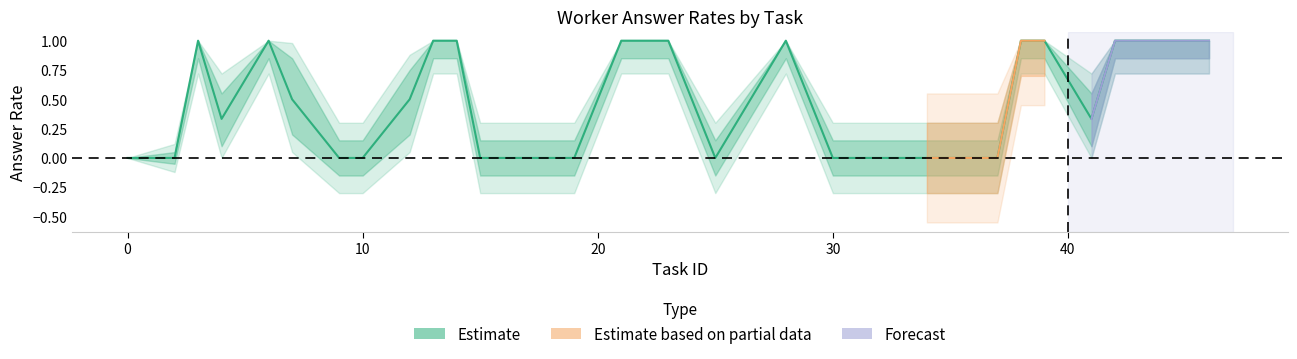

What is the value of the lower point at the 7th from the left?

-0.1